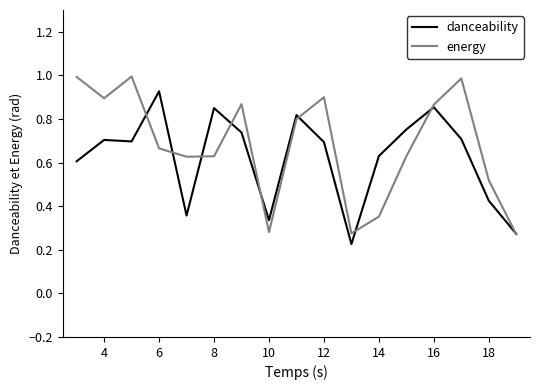

What is the lowest value of the danceability series?

0.2